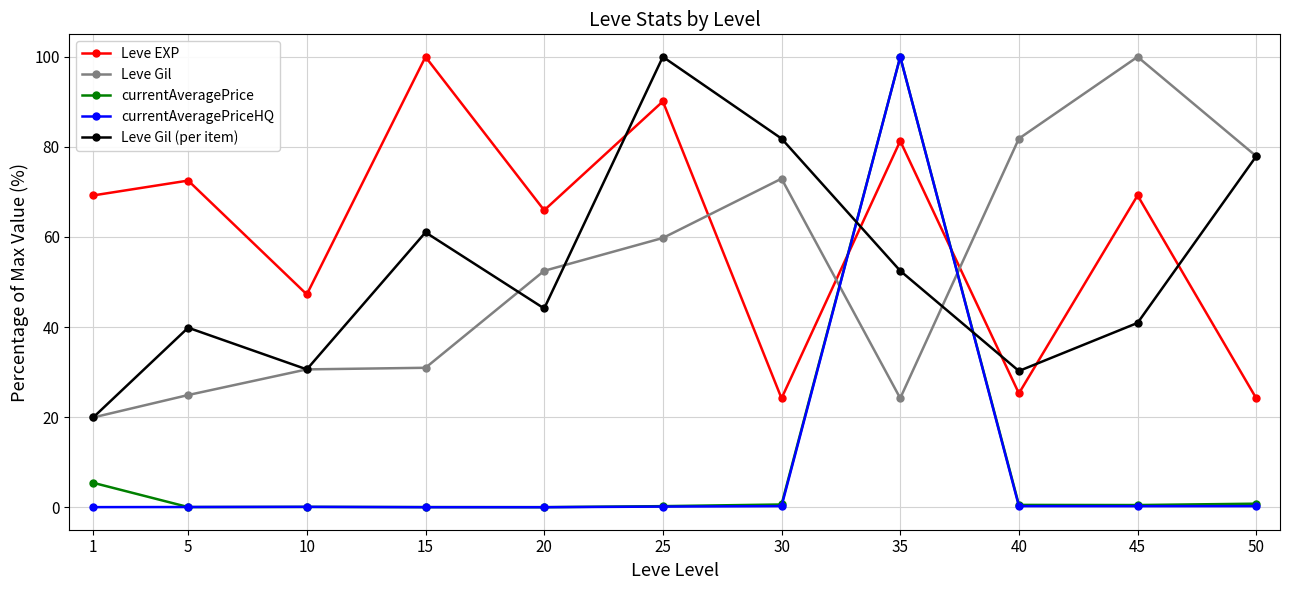

What is the difference between the maximum and minimum values in the Leve Gil series?

80.1